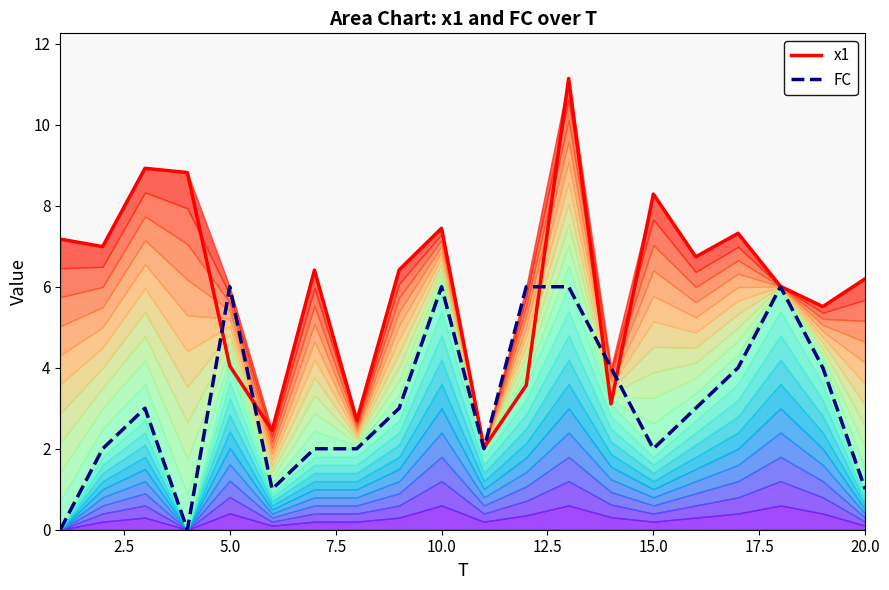

How many intersections are there between FC and x1?

6